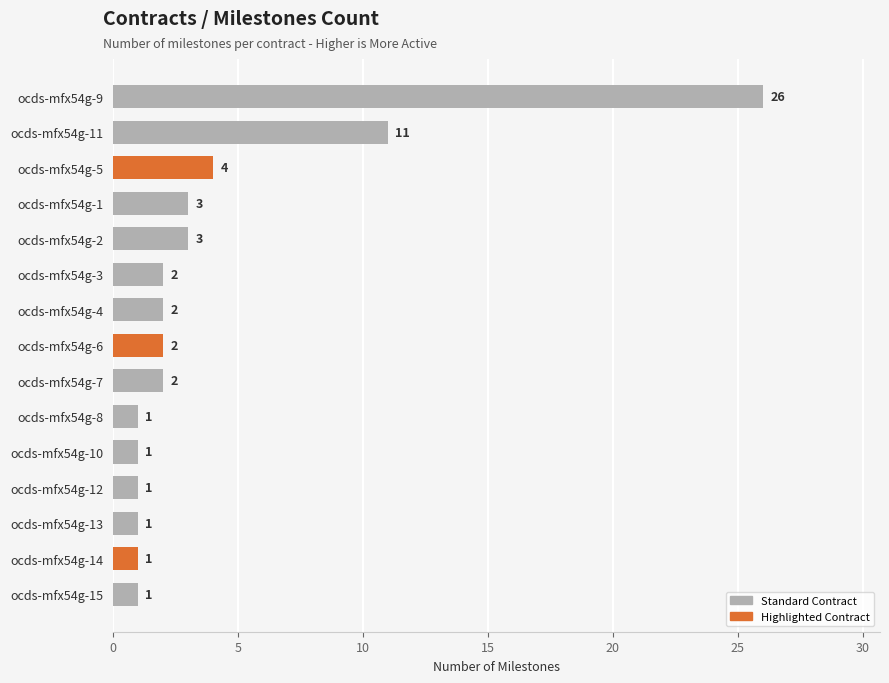

Is it true that the value at ocds-mfx54g-15 is 2?

False